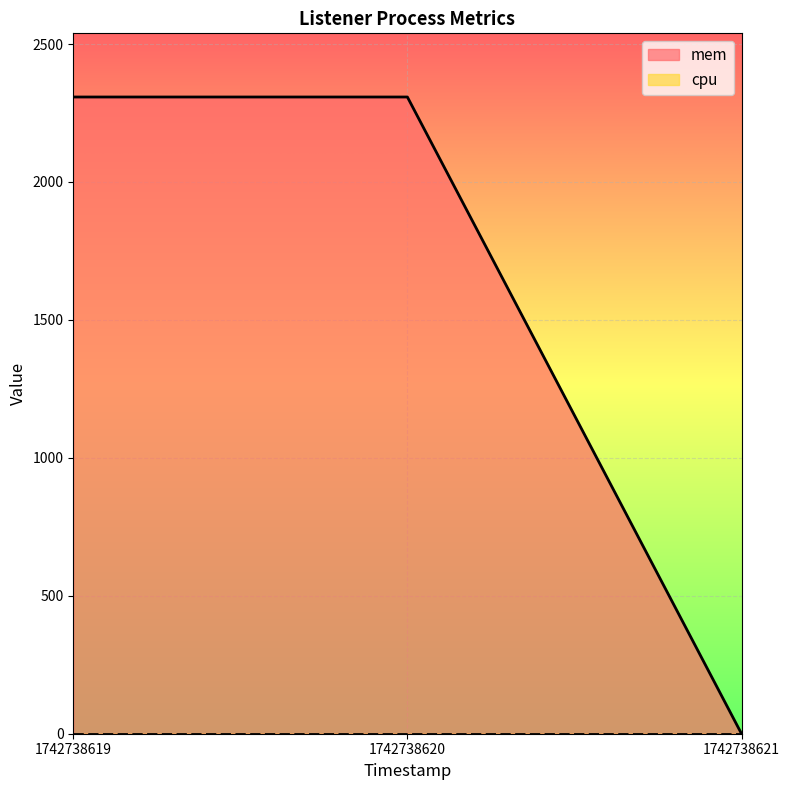

Reading left to right, transcribe all the data shown in this chart.

1742738619=2308	1742738620=2308	1742738621=0